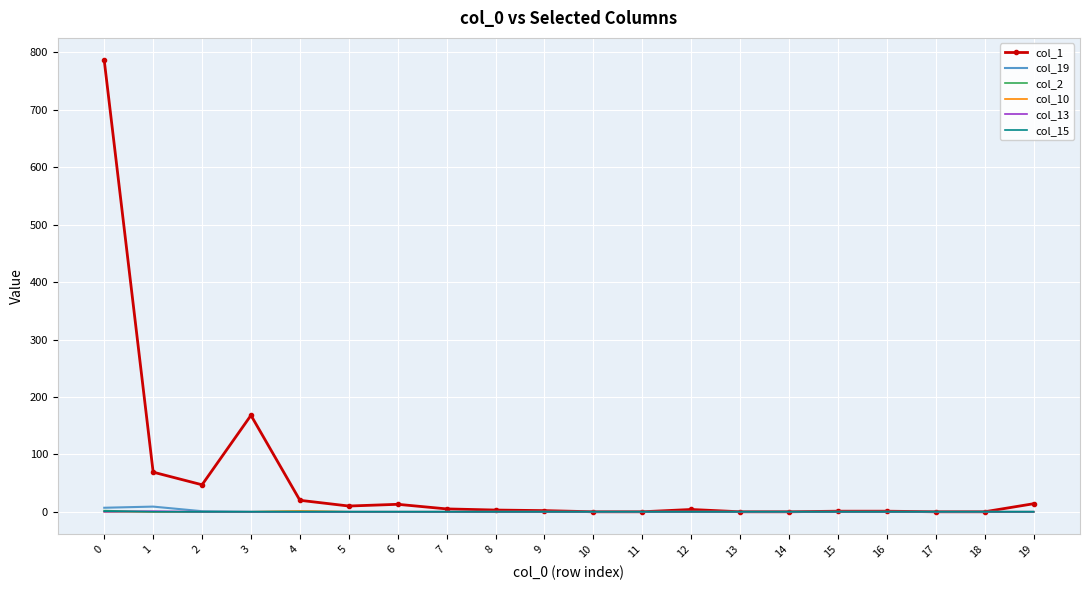

Which series has the largest total across all categories?

col_1